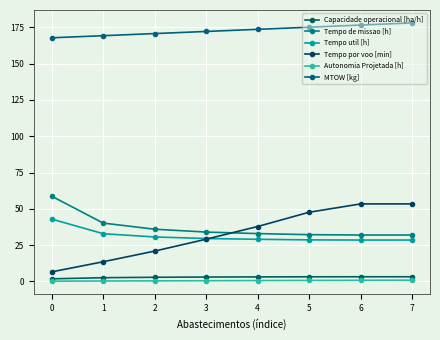

True or false: Tempo de missao [h] has more than 0 interior local peaks.

False